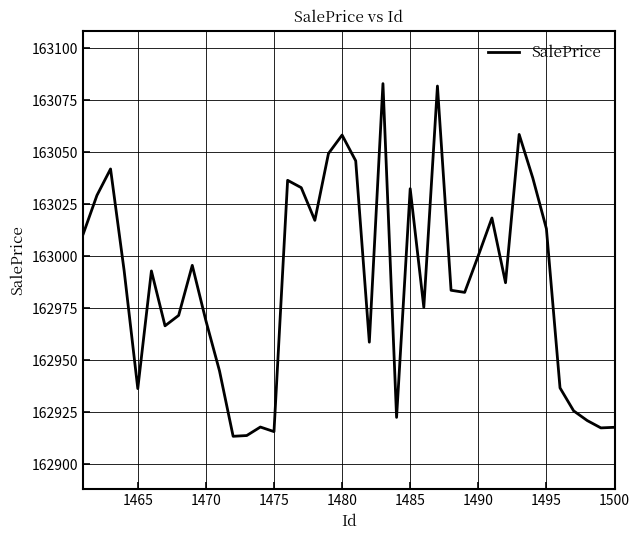

What is the minimum value shown in the chart?

162913.3